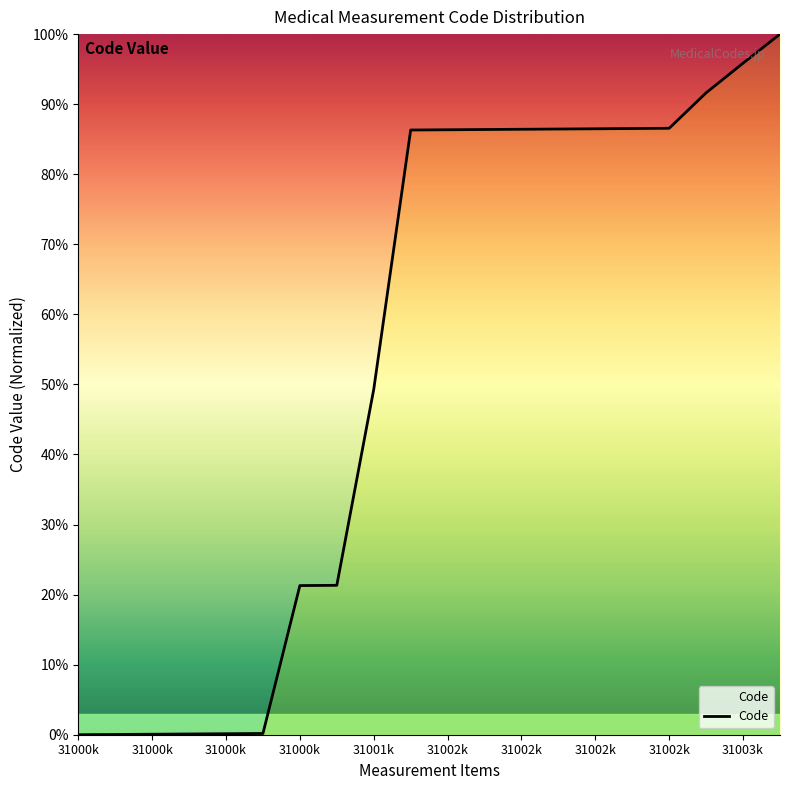

What is the difference between the maximum and minimum values?

100.0